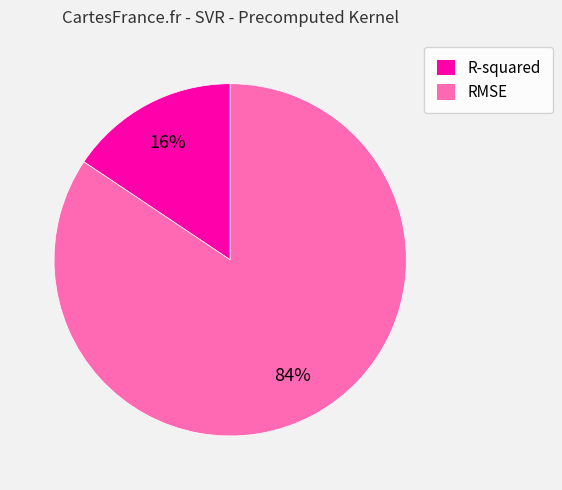

How many slices are in this pie chart?

2